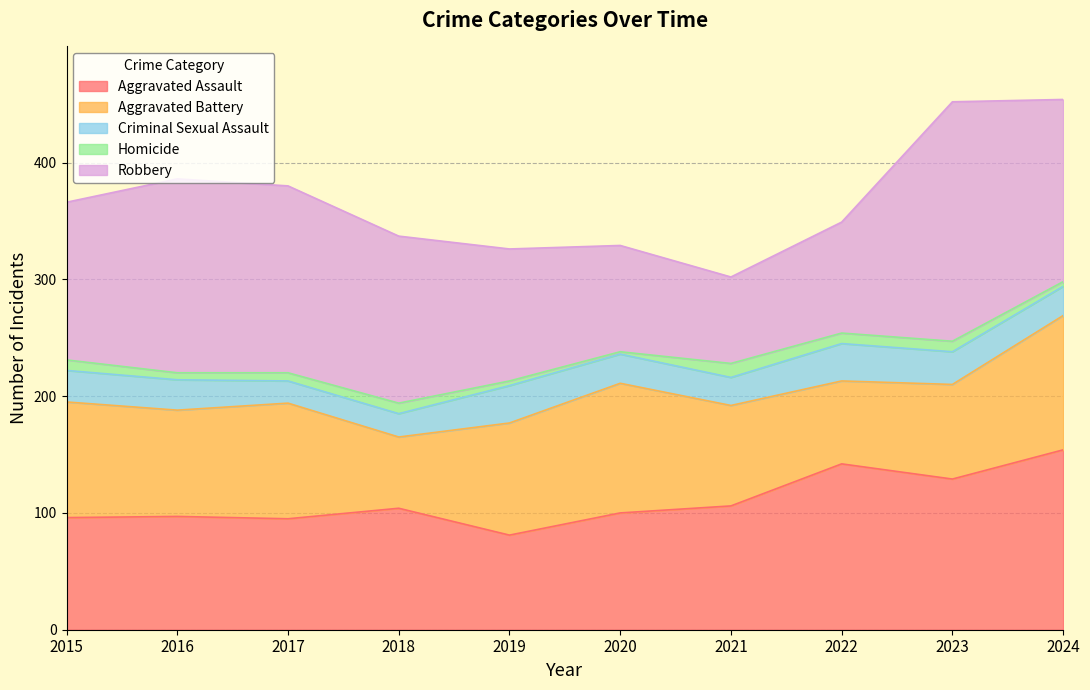

Which series changed the most between 2017 and 2018?

Aggravated Battery